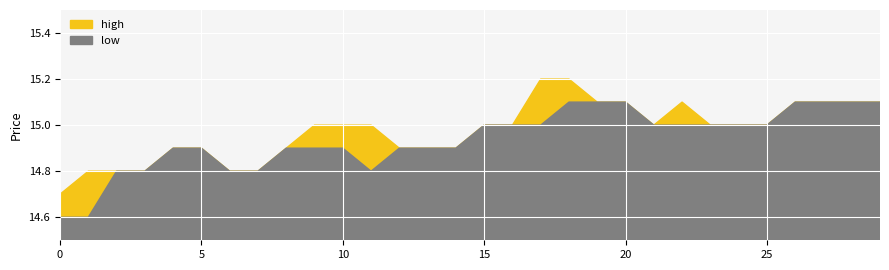

At how many categories does at least one series exceed 14?

30